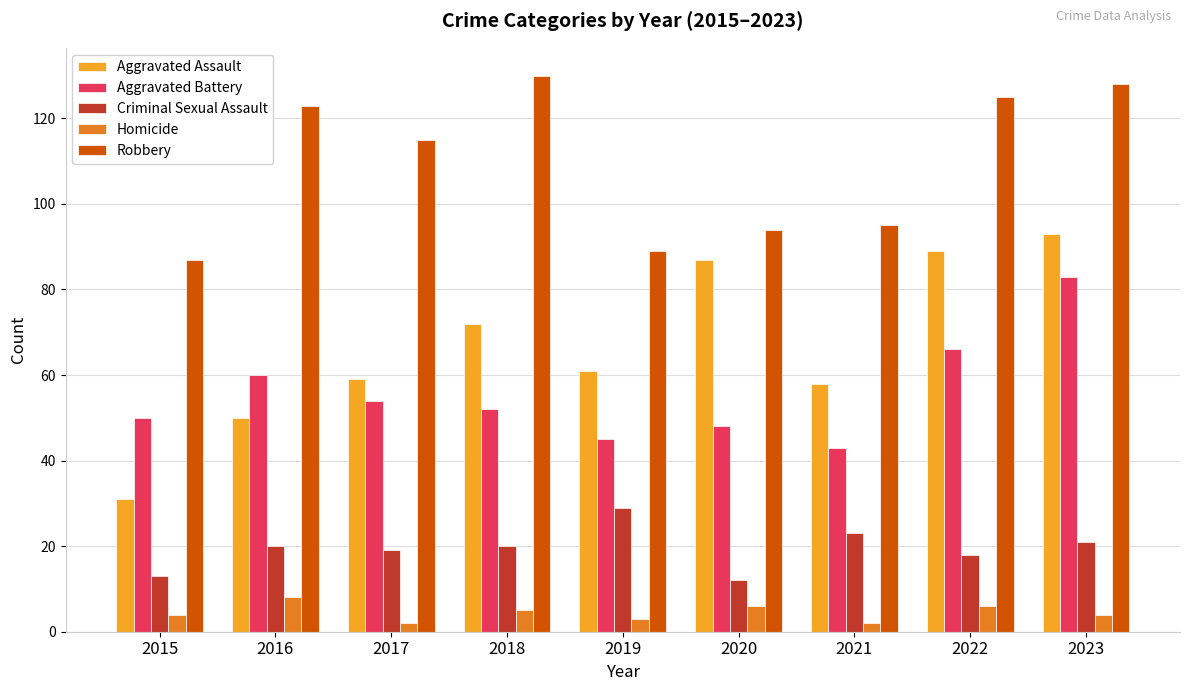

Reading right to left, list all the values displayed in this chart.

Aggravated Assault: 2023=93	2022=89	2021=58	2020=87	2019=61	2018=72	2017=59	2016=50	2015=31
Aggravated Battery: 2023=83	2022=66	2021=43	2020=48	2019=45	2018=52	2017=54	2016=60	2015=50
Criminal Sexual Assault: 2023=21	2022=18	2021=23	2020=12	2019=29	2018=20	2017=19	2016=20	2015=13
Homicide: 2023=4	2022=6	2021=2	2020=6	2019=3	2018=5	2017=2	2016=8	2015=4
Robbery: 2023=128	2022=125	2021=95	2020=94	2019=89	2018=130	2017=115	2016=123	2015=87